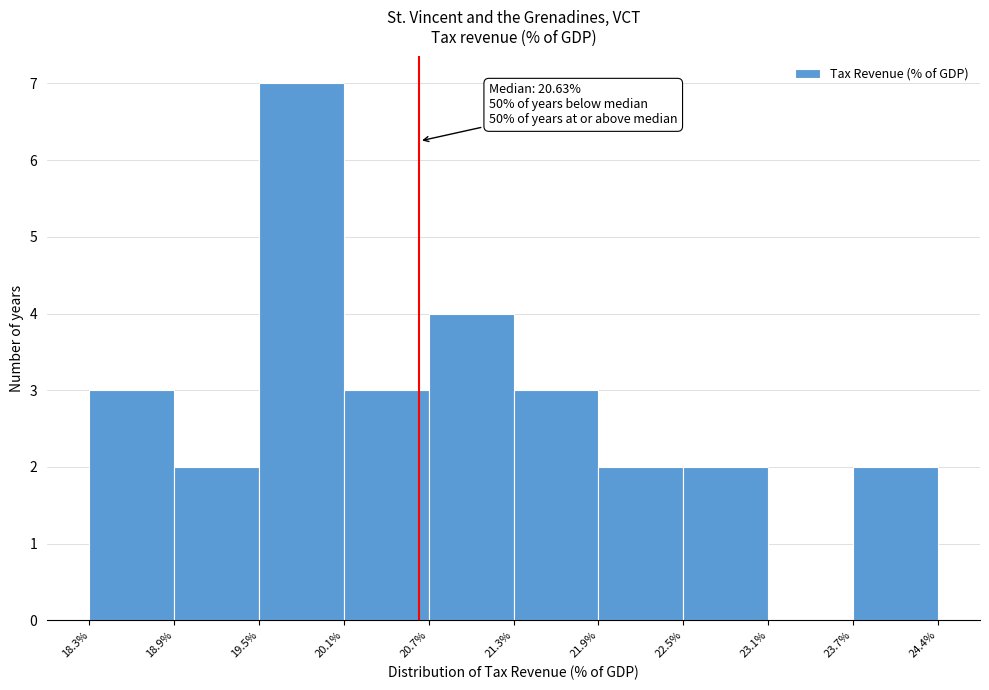

Over which range of the x-axis is the bar tallest?

19.5% to 20.1%